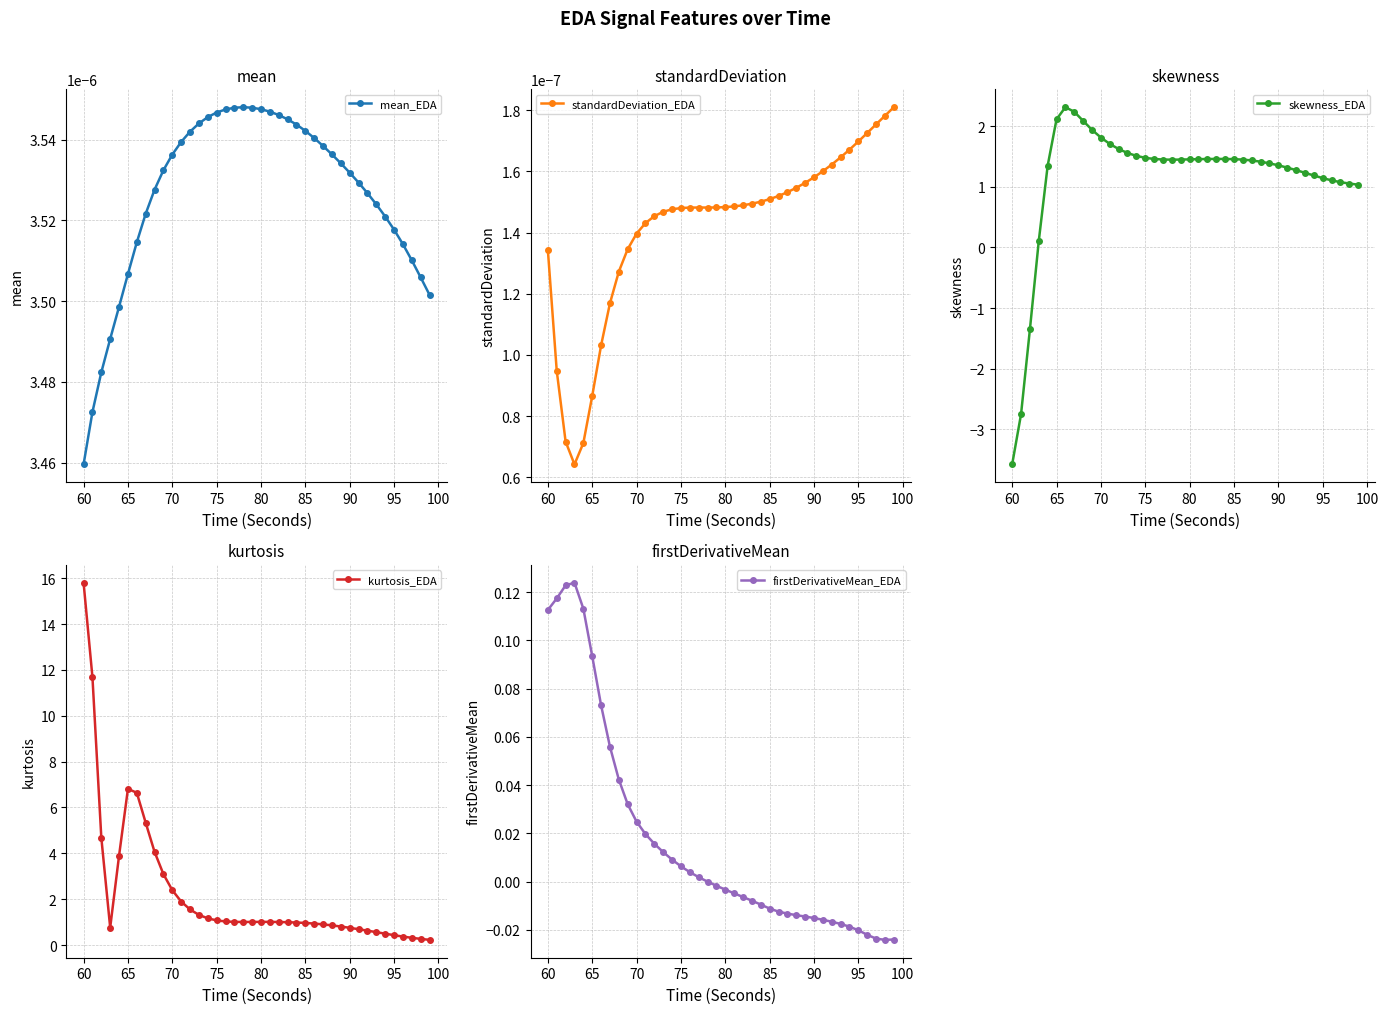

True or false: mean_EDA has more than 0 points higher than both neighbors.

True